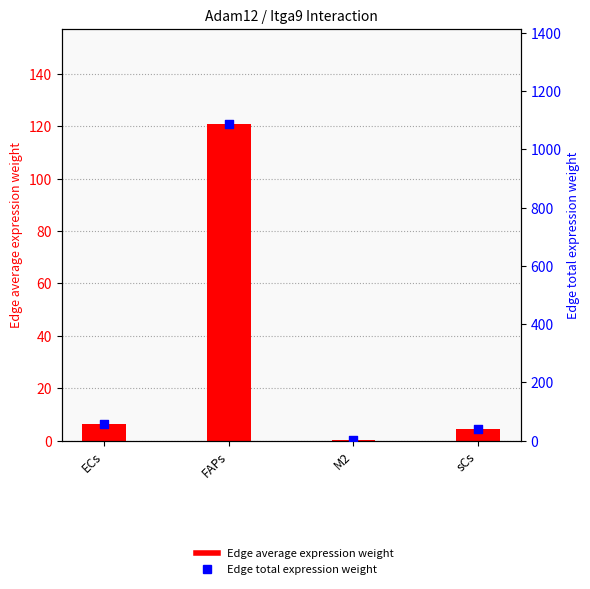

Is the value of Edge total expression weight at M2 greater than the value of Edge average expression weight at M2?

Yes